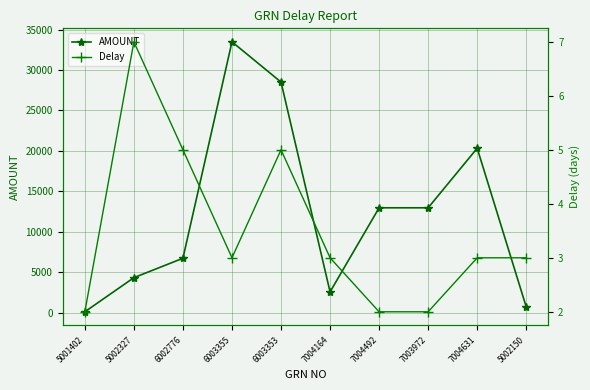

At how many categories does at least one series exceed 10430?

5